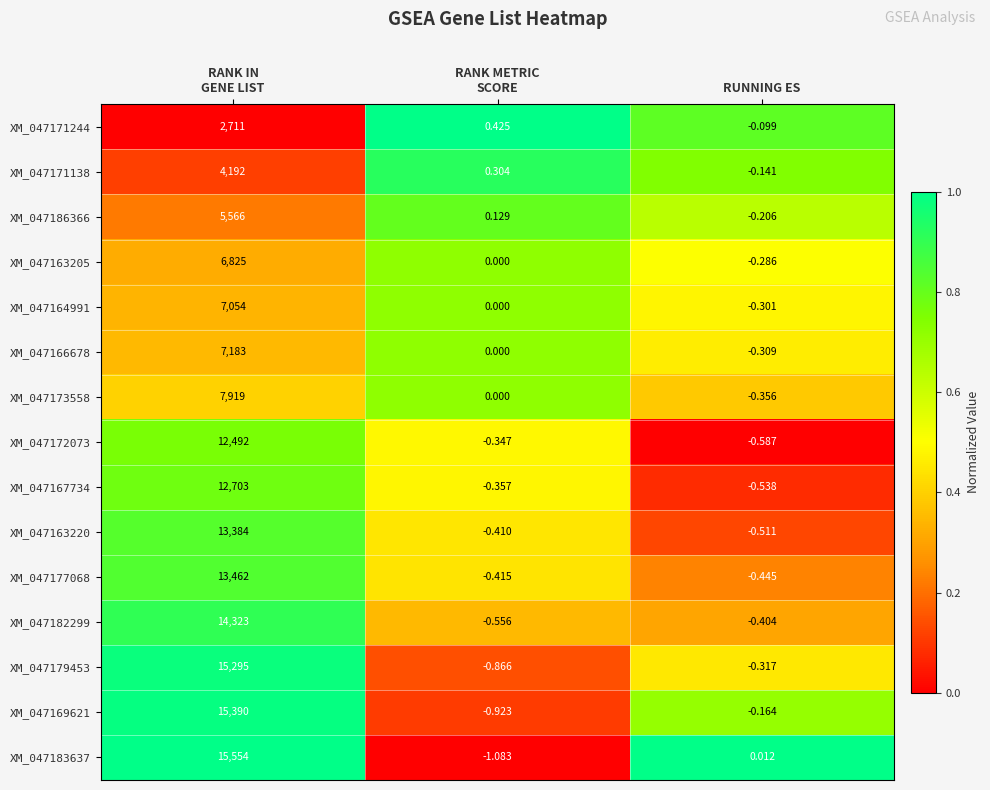

How many data points does each series have?

3